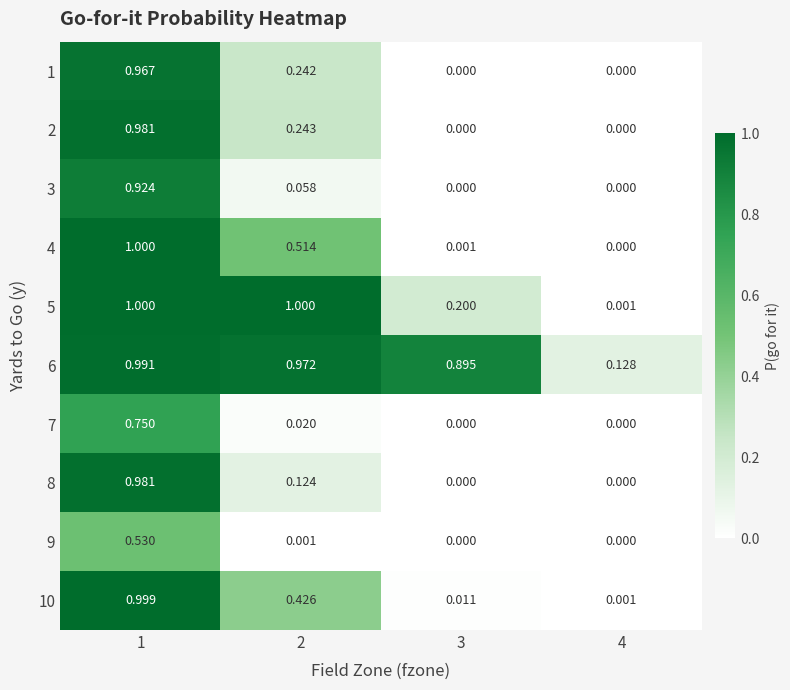

Is the value of 3 at 2 greater than the value of 10 at 3?

Yes